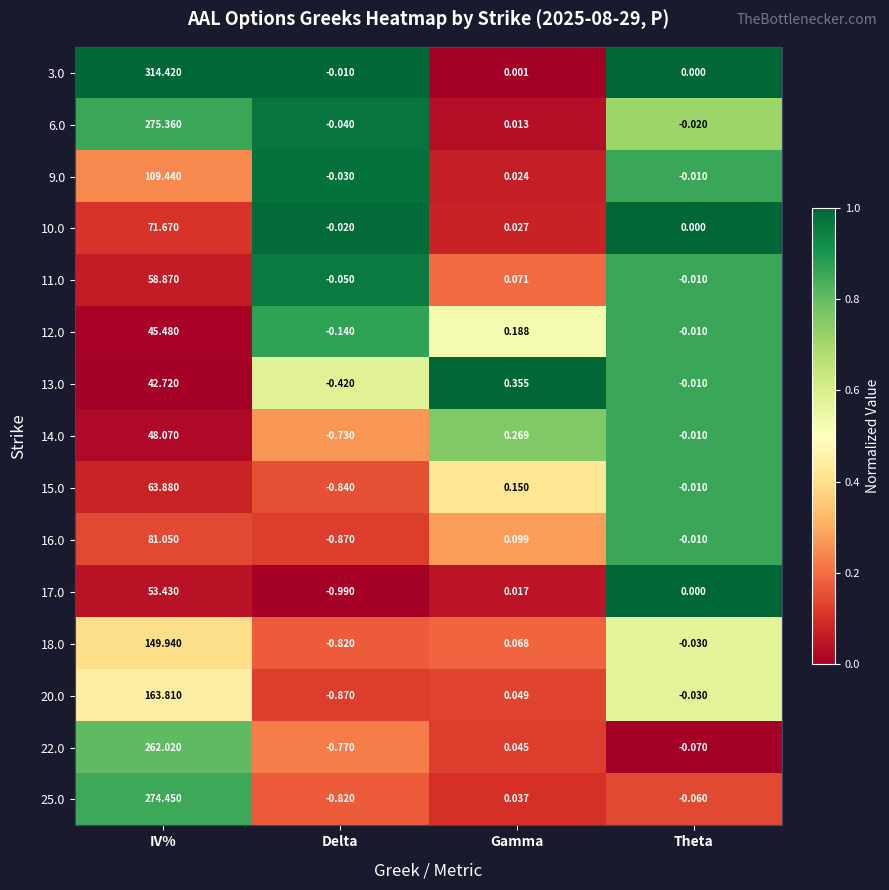

At which category is the sum across all series the highest?

IV%